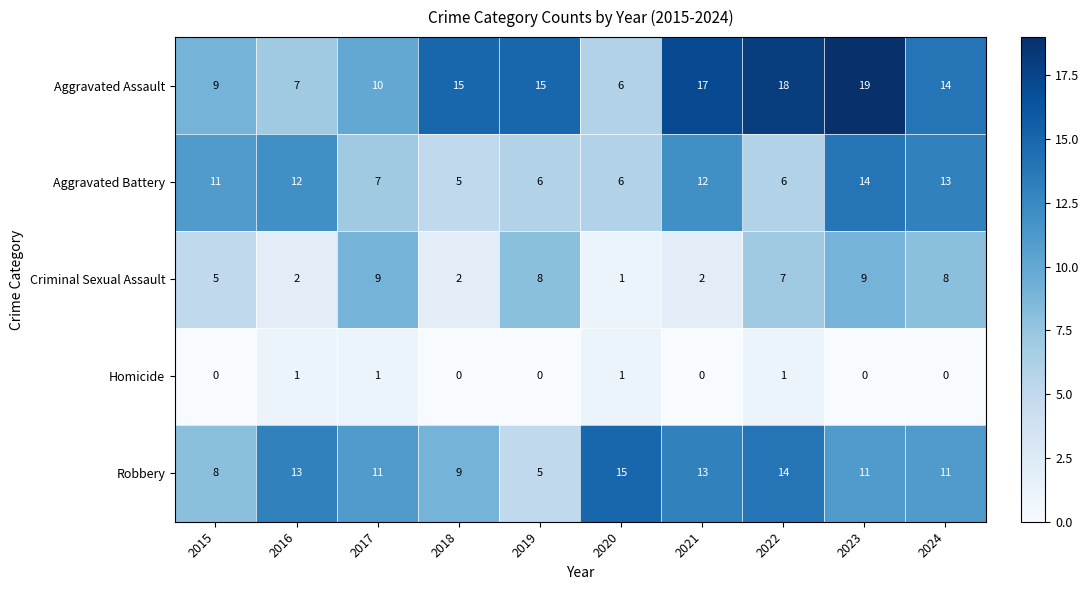

At 2023, list the series in order from smallest to largest.

Homicide, Criminal Sexual Assault, Robbery, Aggravated Battery, Aggravated Assault